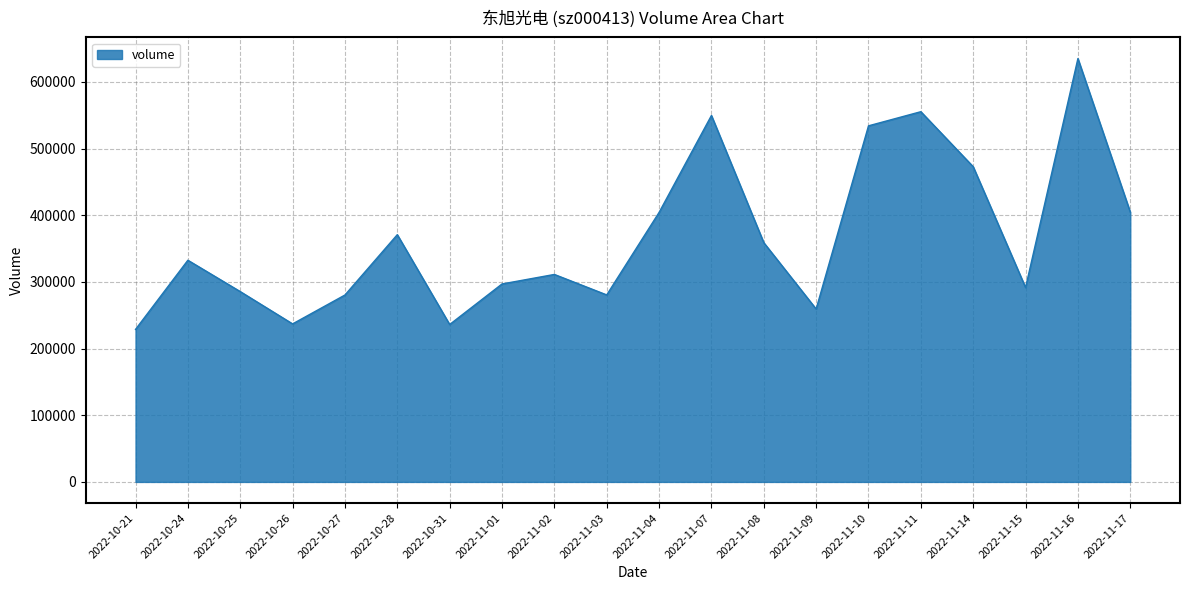

What is the change in value from 2022-10-31 to 2022-11-04?

+168144